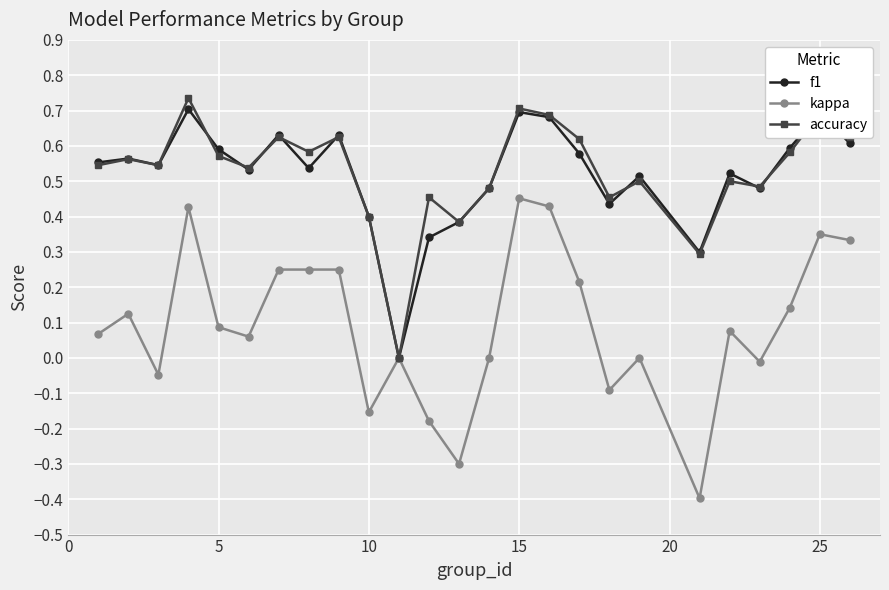

Which series has the widest spread of values?

kappa